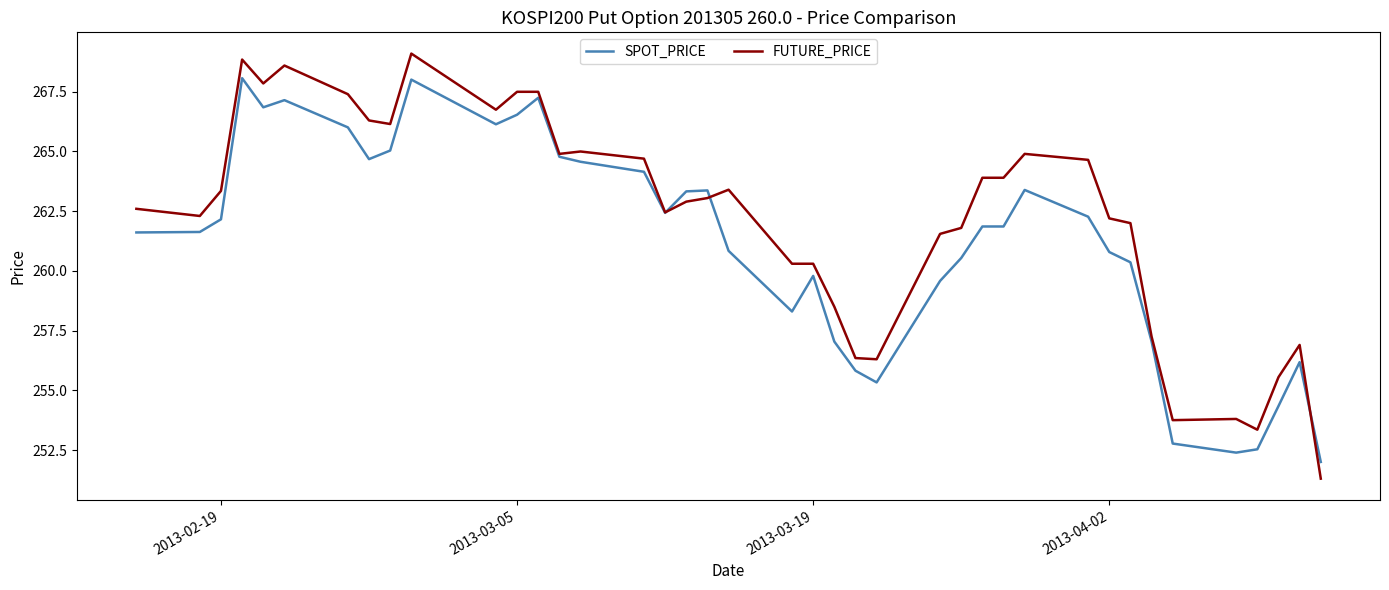

True or false: FUTURE_PRICE and SPOT_PRICE cross at least once.

True